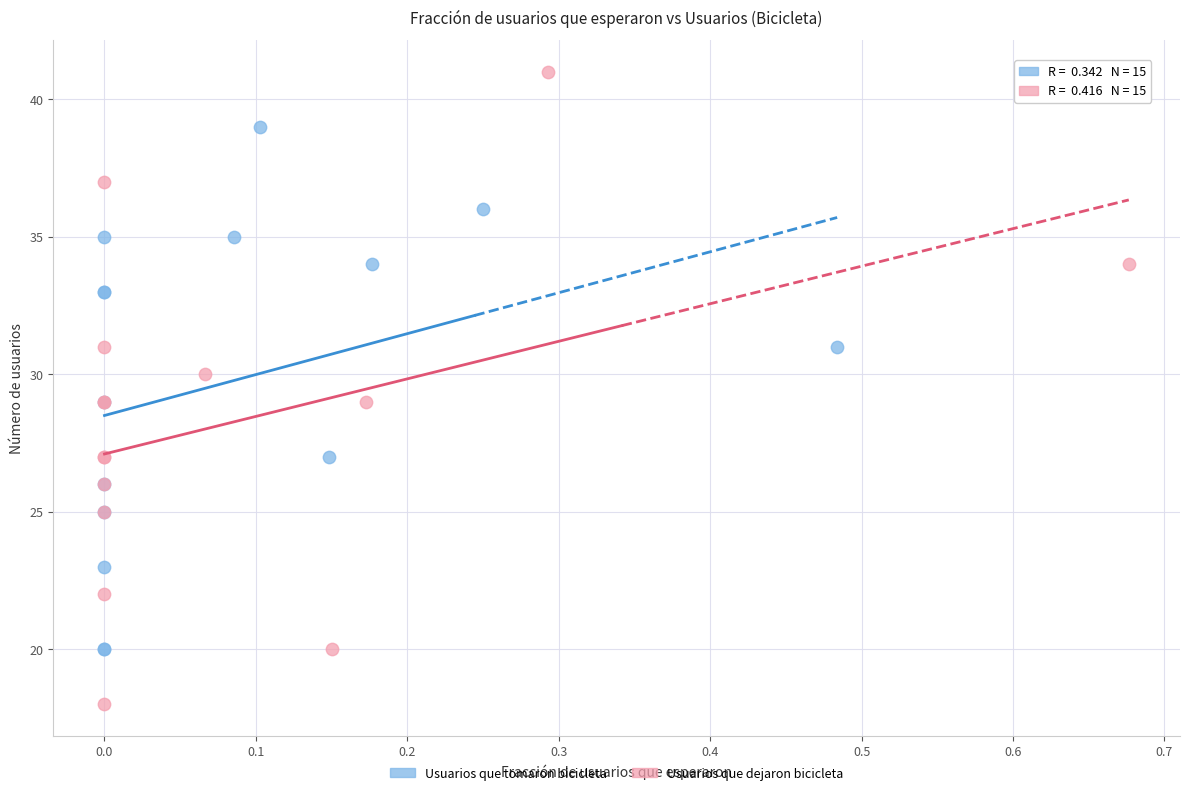

Which series contains the highest Y value?

Usuarios que dejaron bicicleta